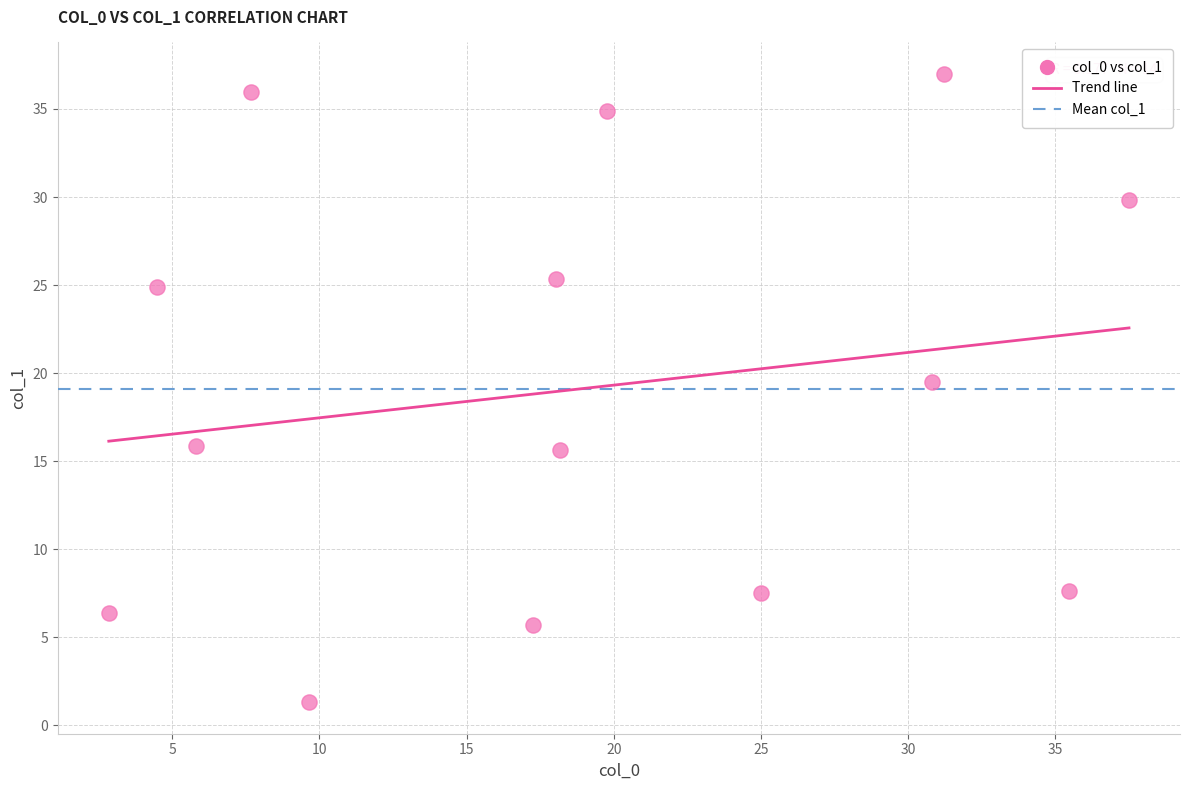

What is the range of X values (max minus min)?

34.7